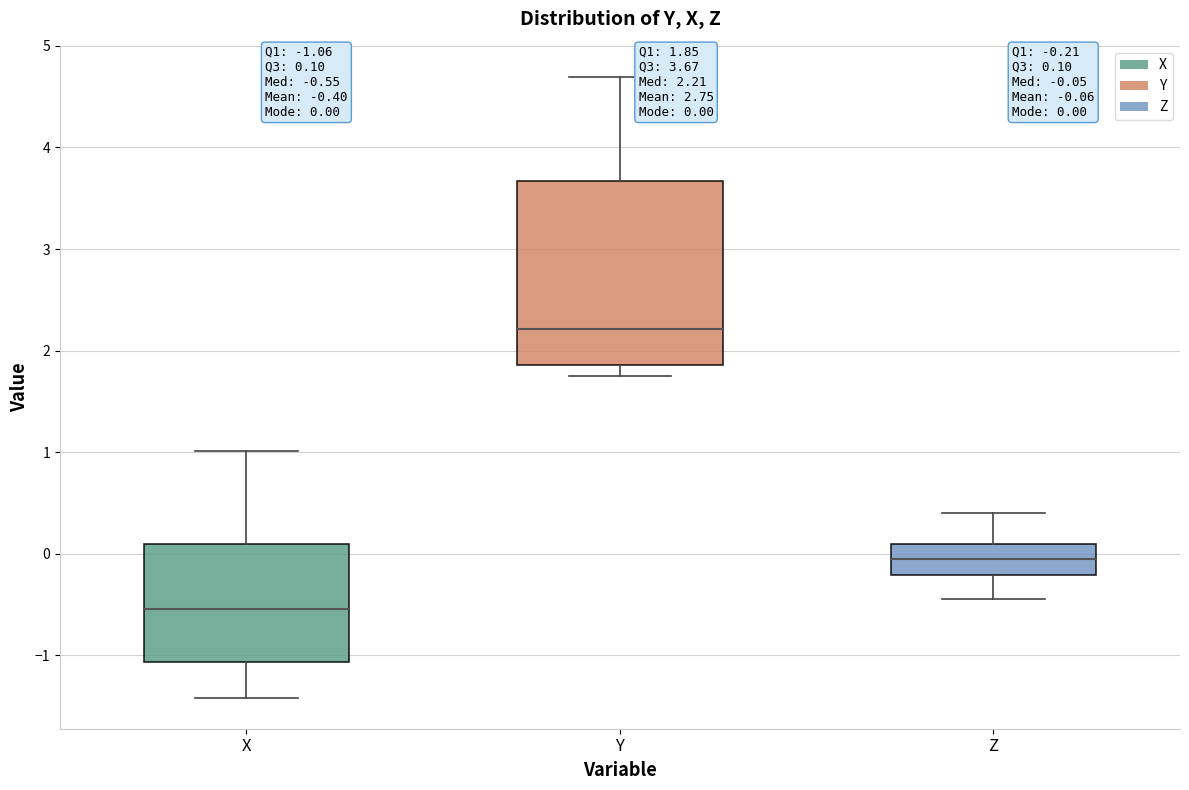

Comparing the boxes themselves (not the whiskers), which one is the tallest?

Y